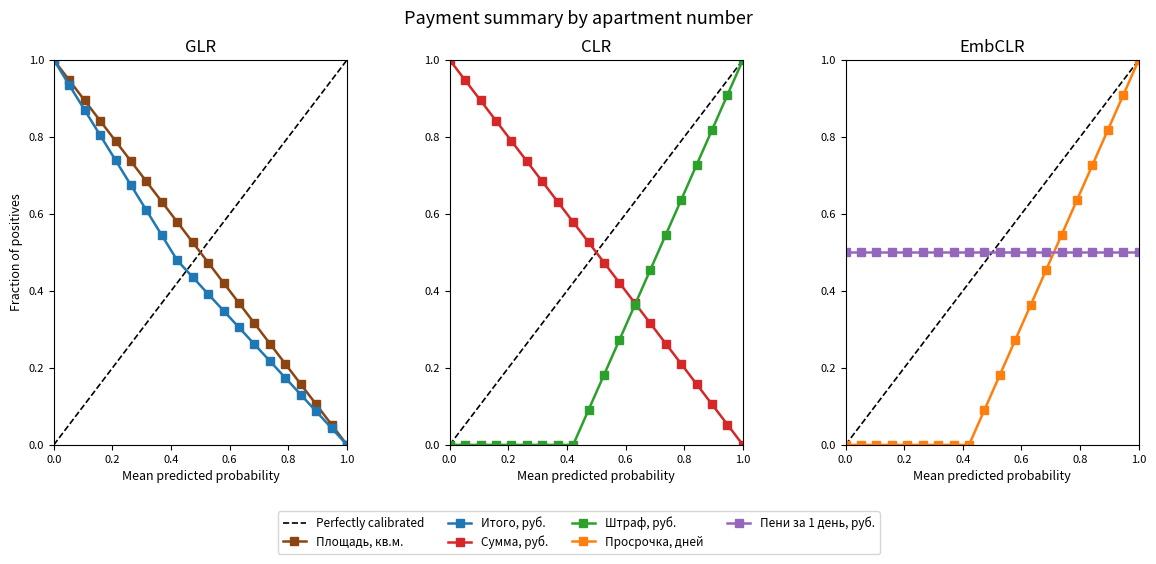

What is the difference between the maximum and minimum values in the Площадь, кв.м. series?

1.0